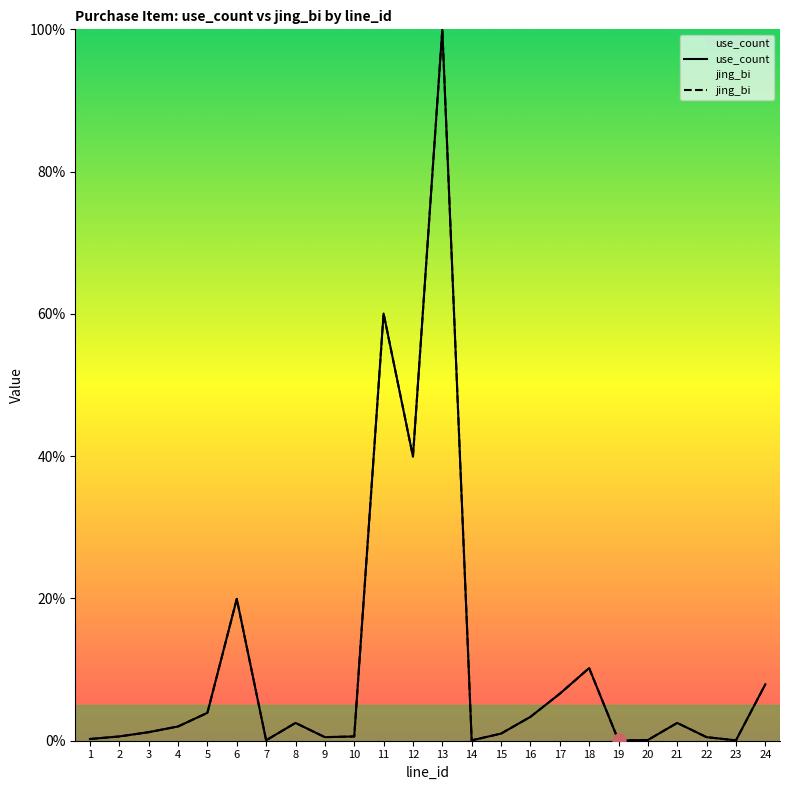

Which series has the largest total across all categories?

use_count